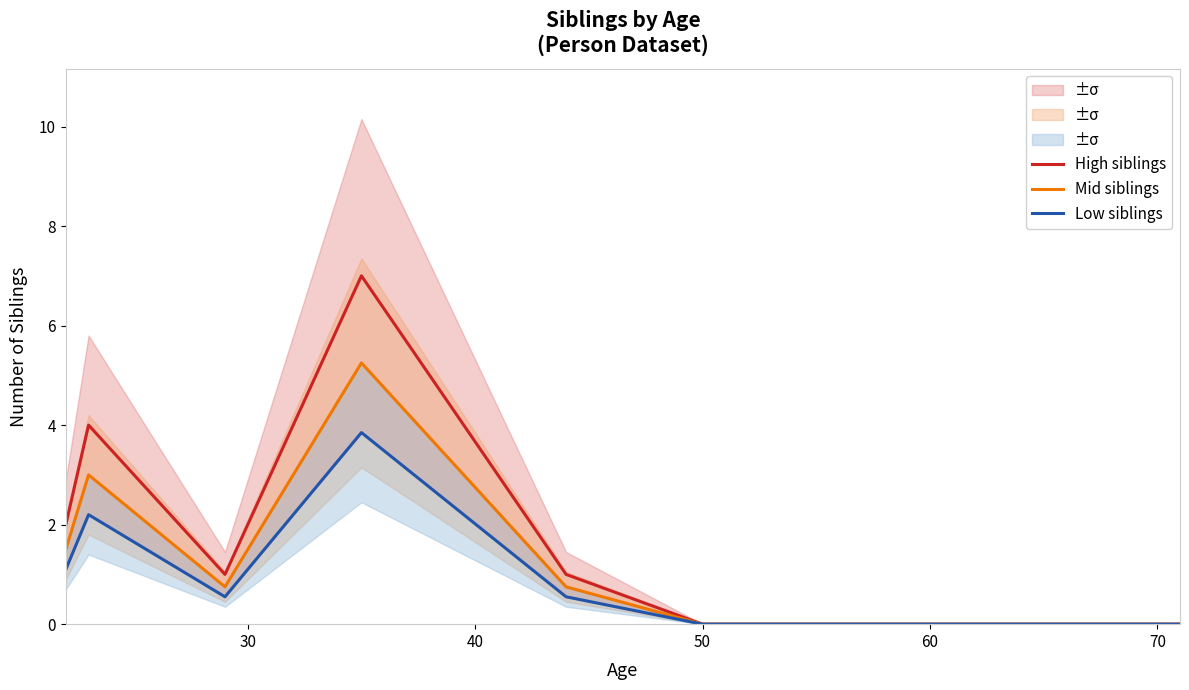

True or false: High siblings and Low siblings cross at least once.

False